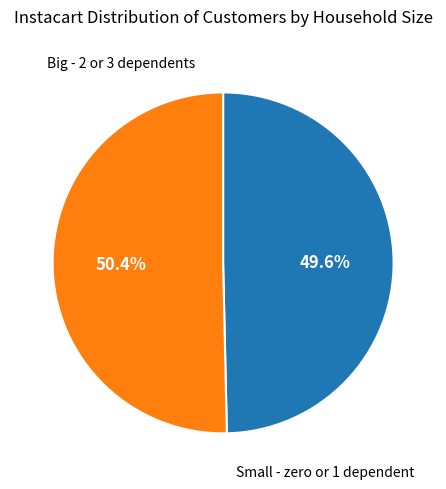

Is there a majority slice in this chart?

Yes